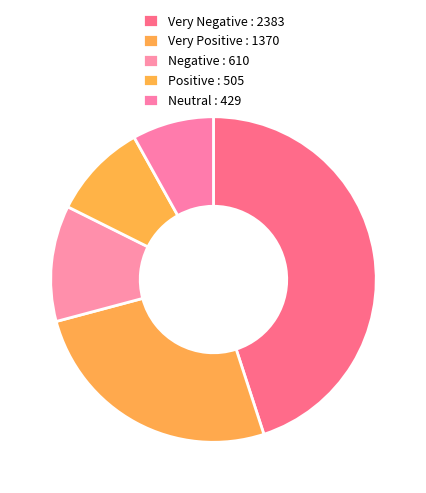

Which slice is the largest?

Very Negative